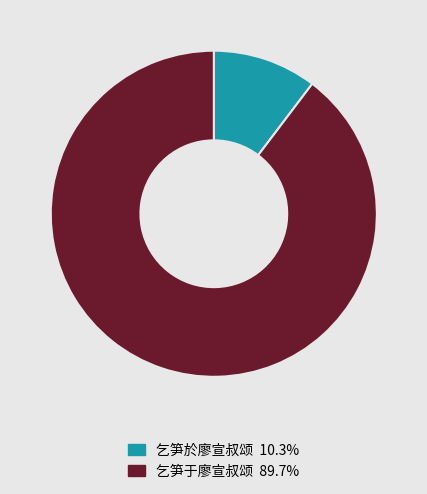

What is the ratio of the value at 乞笋于廖宣叔颂 to the value at 乞笋於廖宣叔颂?

8.7